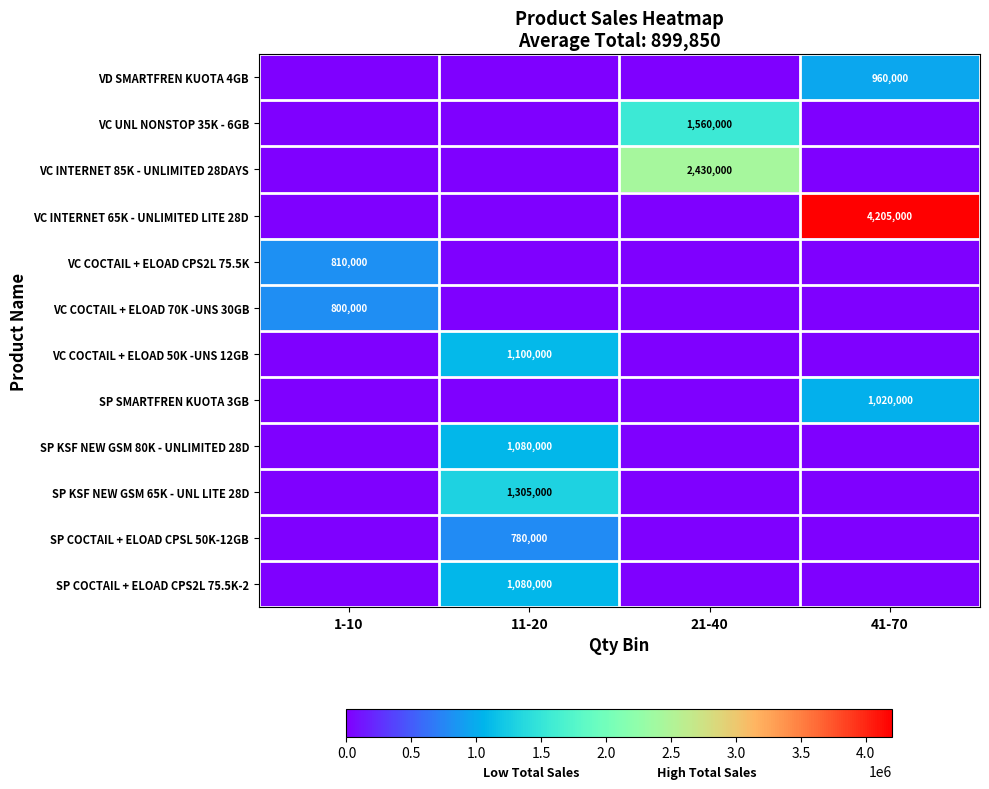

Which series has the widest spread of values?

VC INTERNET 65K - UNLIMITED LITE 28D